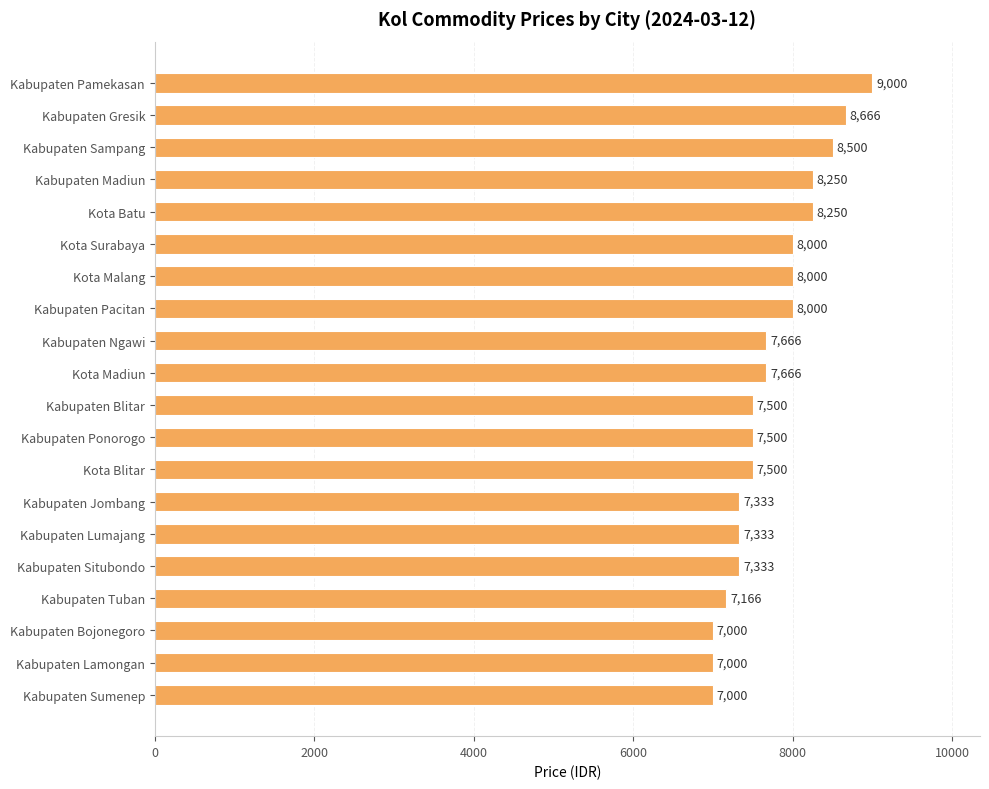

What is the ratio of the value at Kabupaten Gresik to the value at Kota Surabaya?

1.1